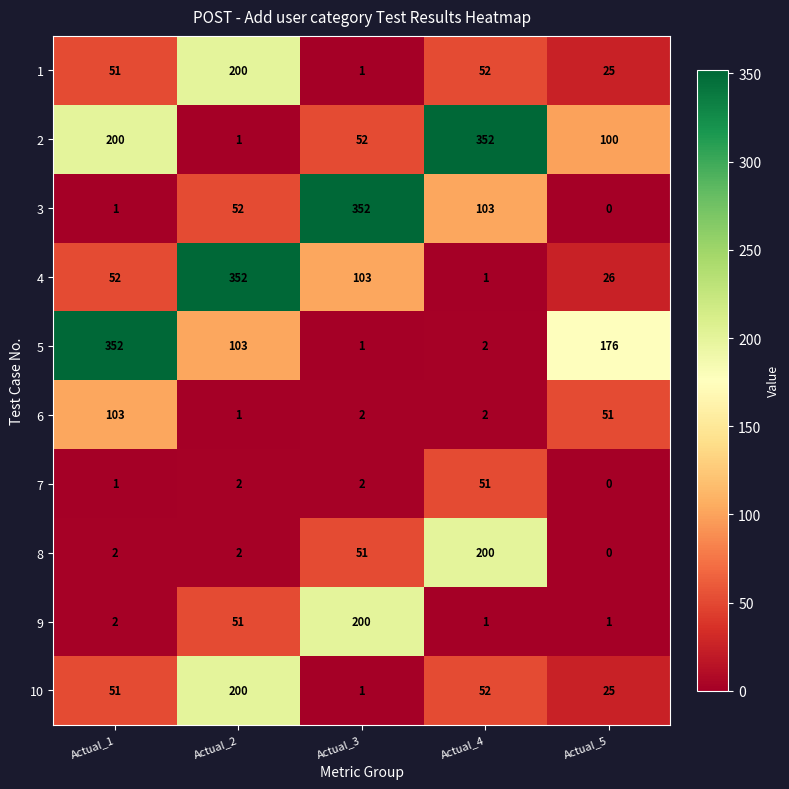

How many categories are shown in the chart?

5